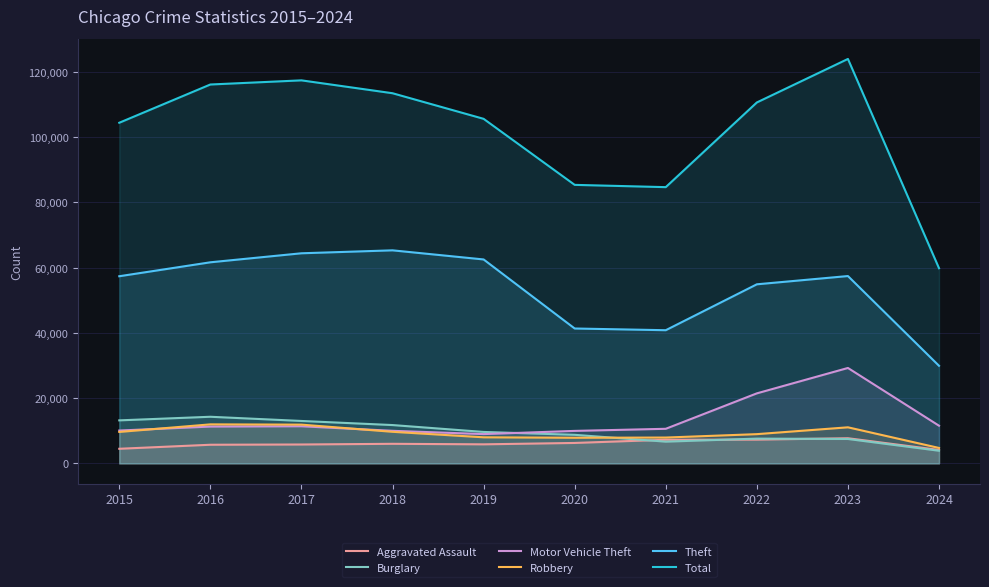

Rank the series at 2021 from highest to lowest value.

Total, Theft, Motor Vehicle Theft, Robbery, Aggravated Assault, Burglary